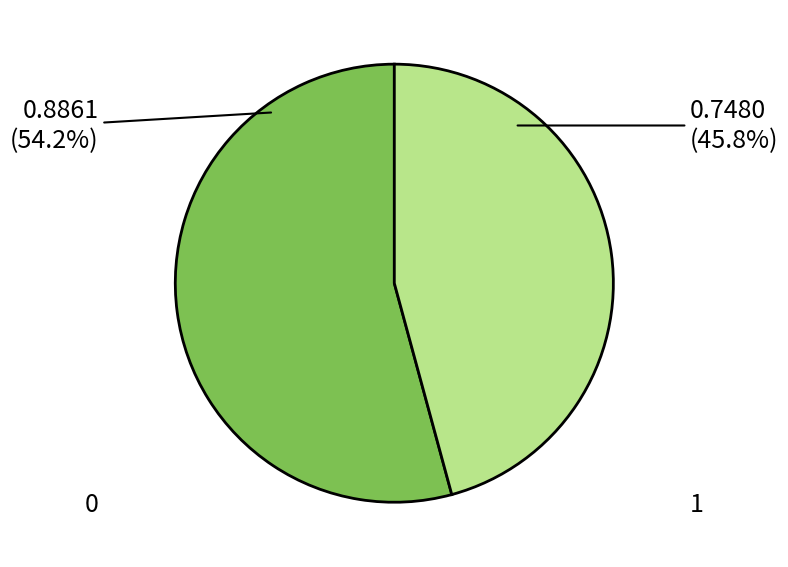

Count the number of slices in the pie.

2